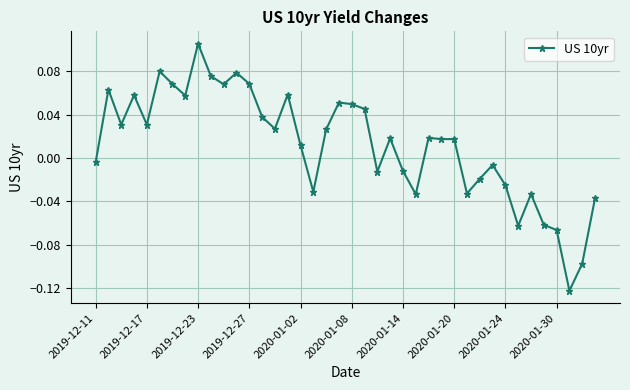

How many categories are shown in the chart?

40